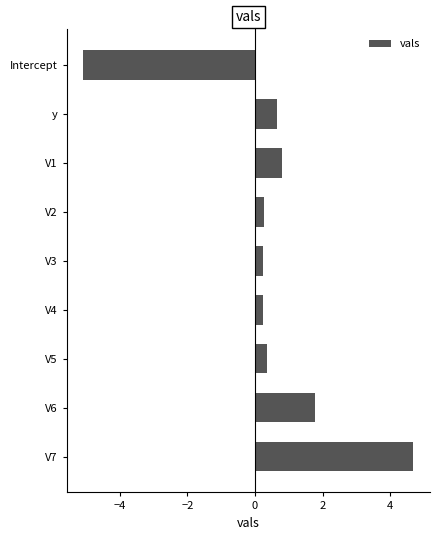

Which category has the highest value across all series?

V7